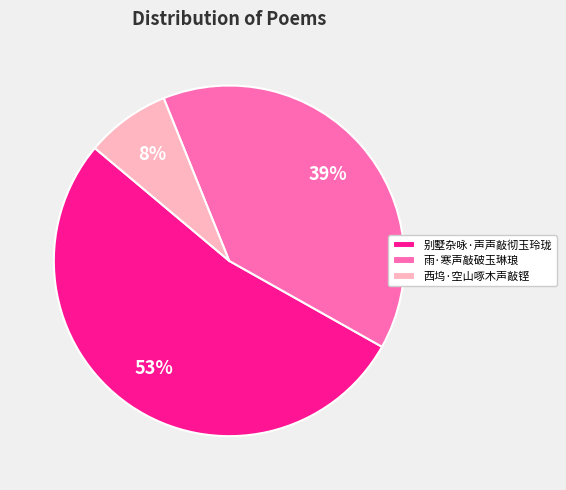

Is it true that 雨·寒声敲破玉琳琅 is 39% of the pie?

True